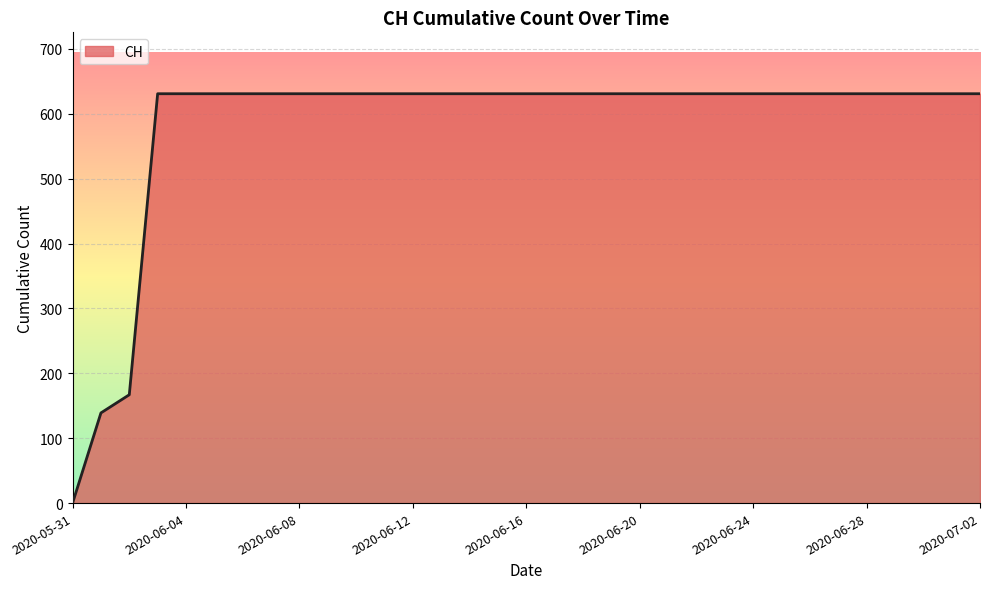

How many categories are shown in the chart?

33